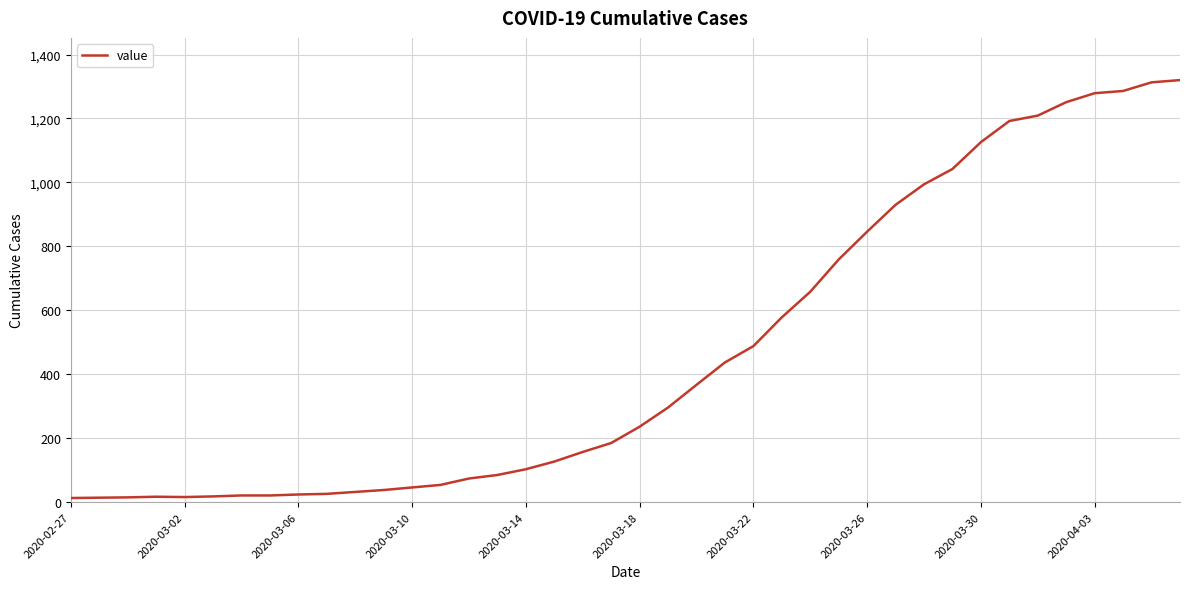

What is the maximum value shown in the chart?

1320